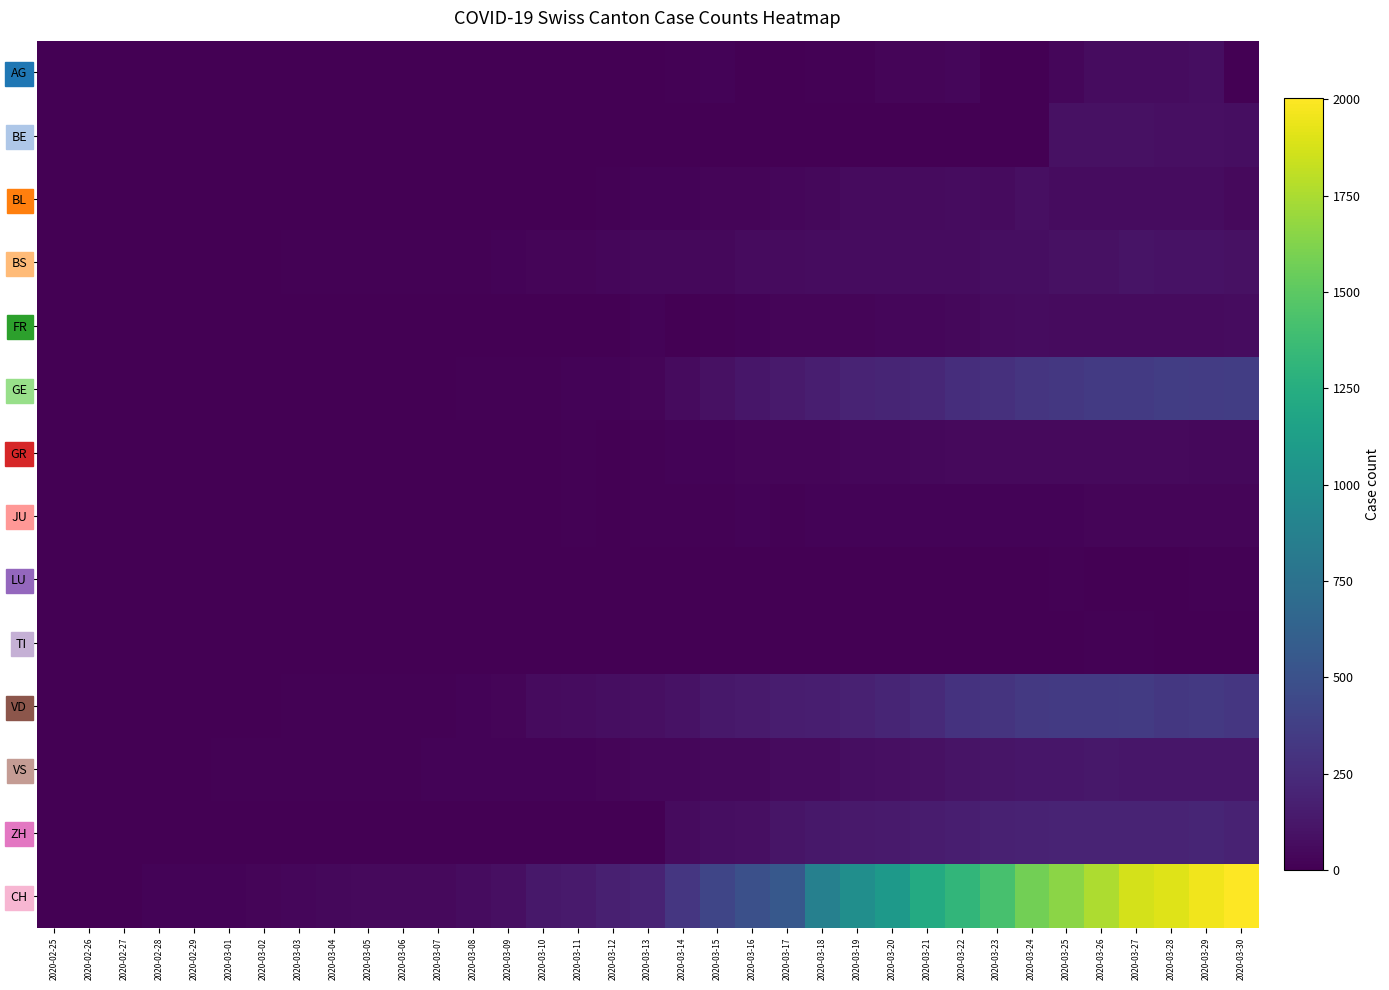

At which category is the sum across all series the highest?

2020-03-29